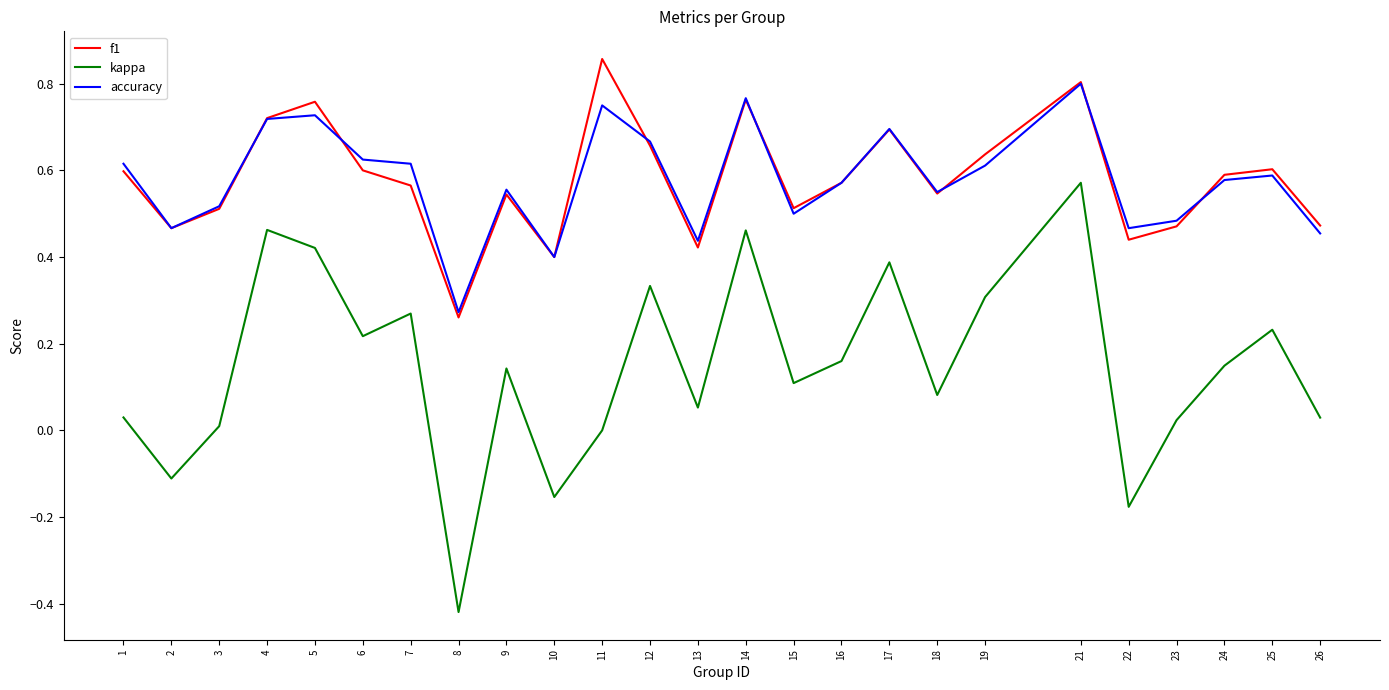

Between 16 and 23, which series saw the biggest shift?

kappa